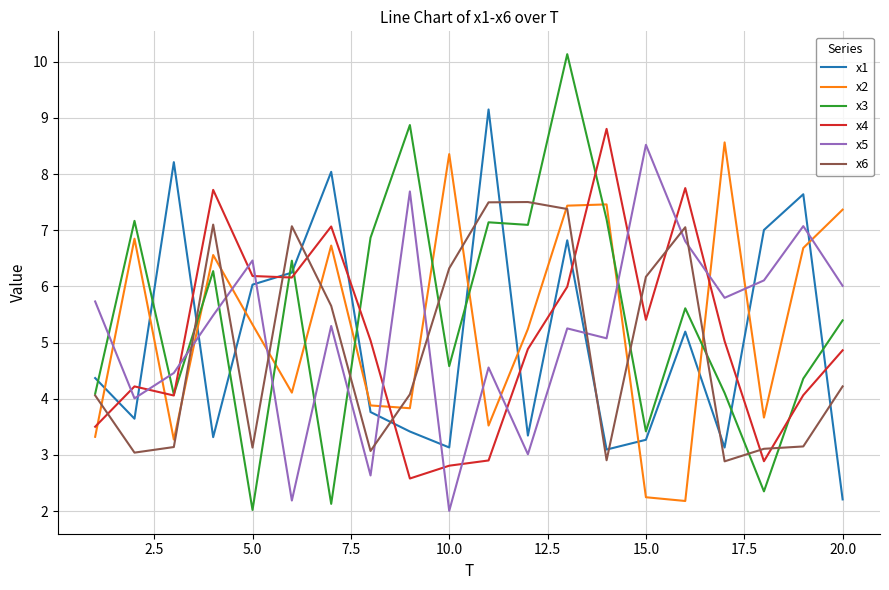

How many categories are shown in the chart?

20